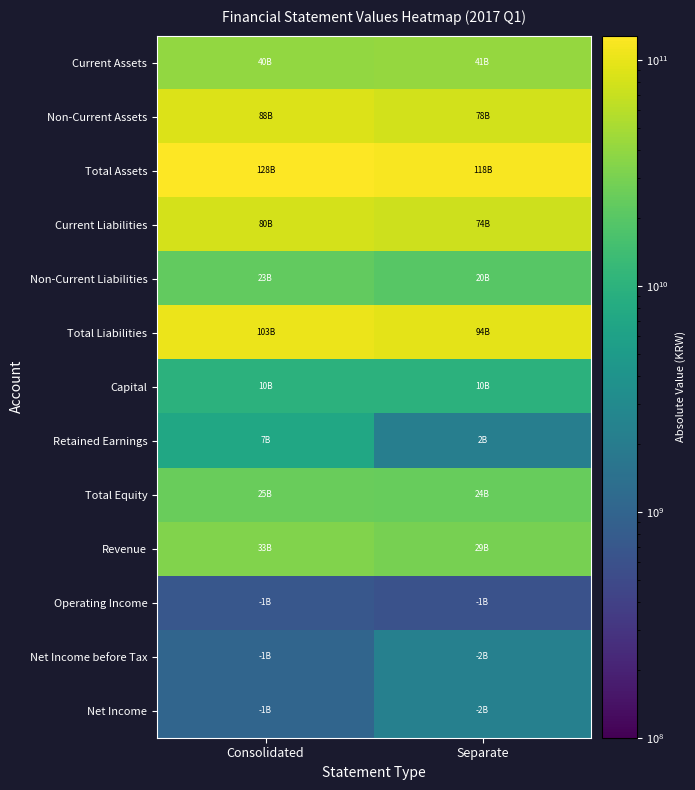

Reading left to right, transcribe all the data shown in this chart.

Current Assets: Consolidated=40354466917	Separate=40673244837
Non-Current Assets: Consolidated=87511447962	Separate=77528057741
Total Assets: Consolidated=127865914879	Separate=118201302578
Current Liabilities: Consolidated=80010781433	Separate=74247269423
Non-Current Liabilities: Consolidated=22904807956	Separate=19787543753
Total Liabilities: Consolidated=102915589389	Separate=94034813176
Capital: Consolidated=9834420000	Separate=9834420000
Retained Earnings: Consolidated=7178311806	Separate=2159284158
Total Equity: Consolidated=24950325490	Separate=24166489402
Revenue: Consolidated=32934678116	Separate=29291739561
Operating Income: Consolidated=704313531	Separate=606083546
Net Income before Tax: Consolidated=1031410417	Separate=2279304358
Net Income: Consolidated=1031410417	Separate=2279304358